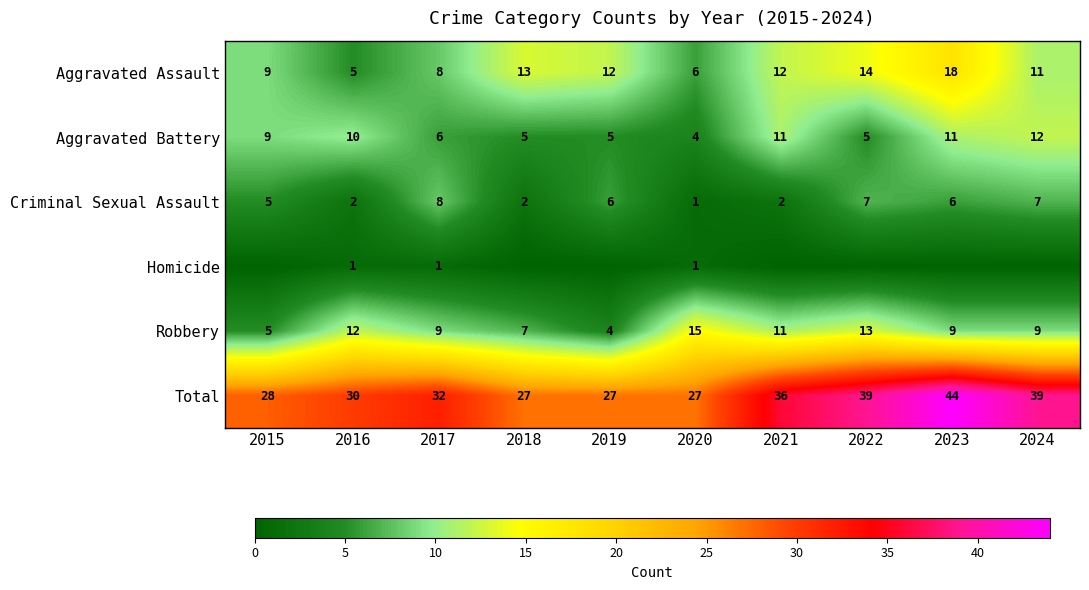

Is the value of Total at 2017 greater than the value of Criminal Sexual Assault at 2020?

Yes